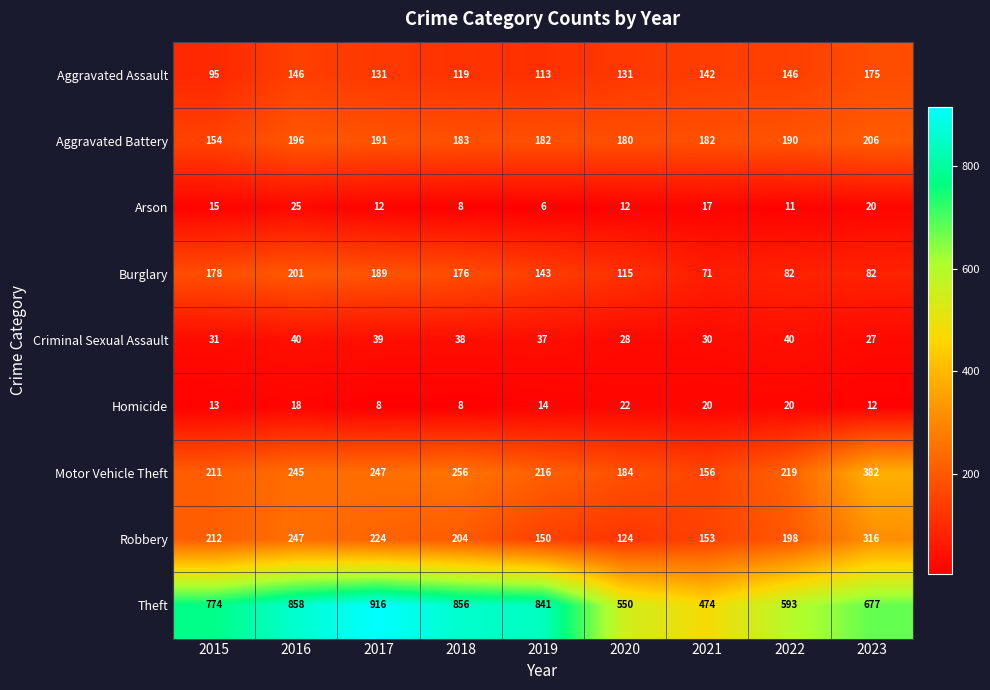

Which category has the highest value in the Aggravated Assault series?

2023